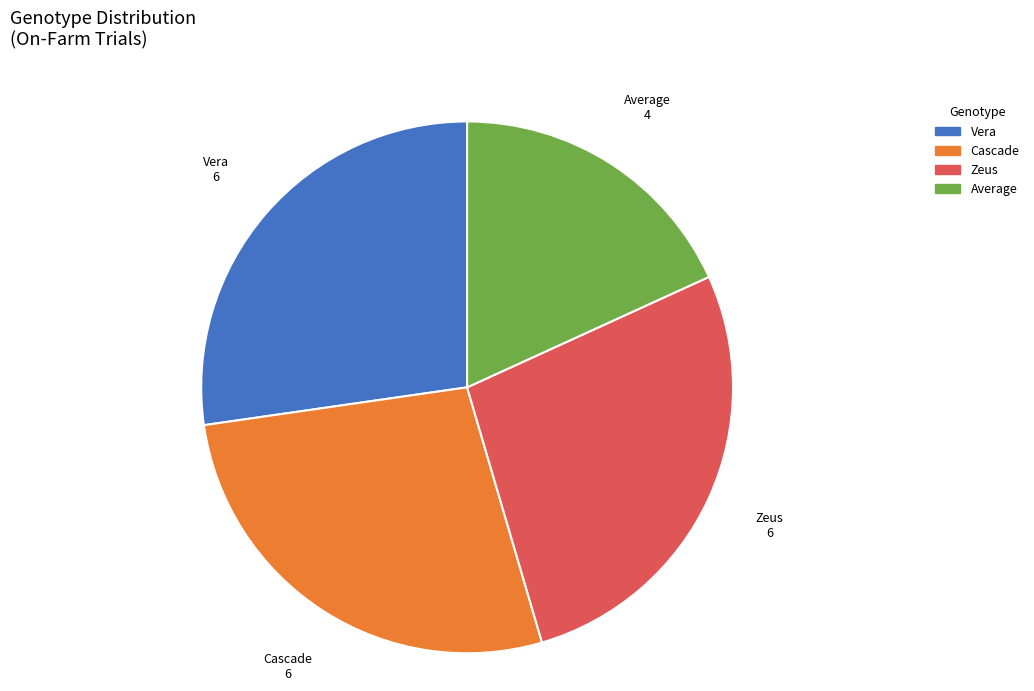

True or false: Vera accounts for 27% of the total.

True